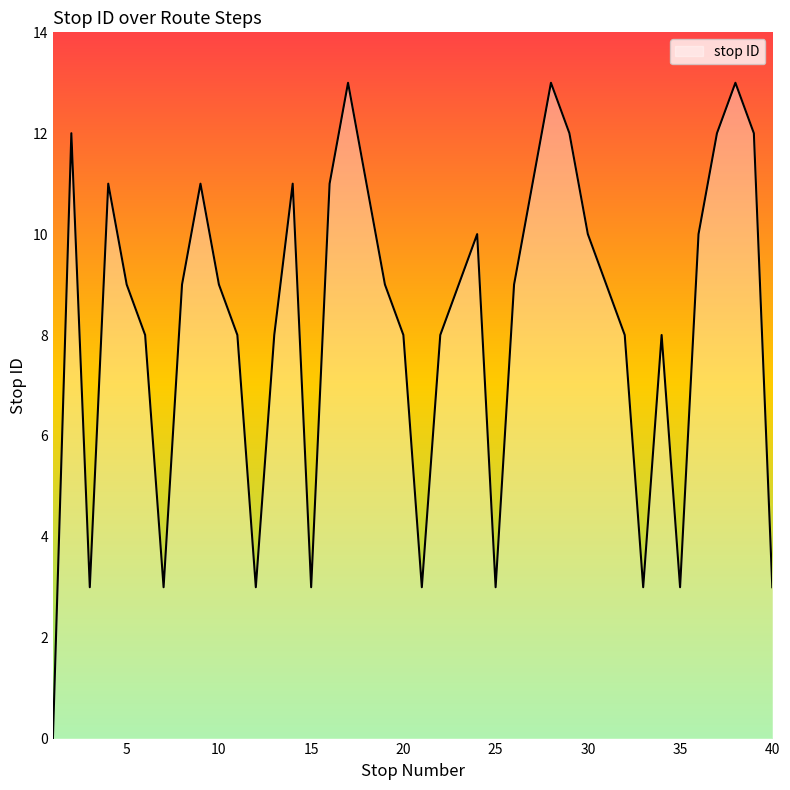

What is the difference between the maximum and minimum values?

13